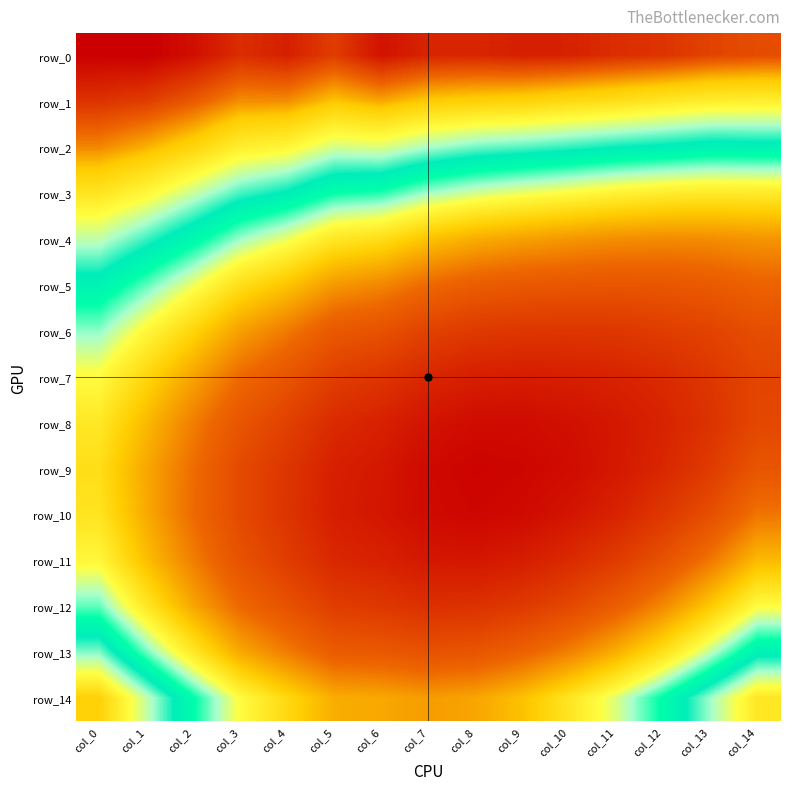

Reading left to right, extract all data points from this chart.

row_0: col_0=0.6	col_1=0.6	col_2=0.6	col_3=0.6	col_4=0.6	col_5=0.6	col_6=0.6	col_7=0.6	col_8=0.6	col_9=0.6	col_10=0.6	col_11=0.6	col_12=0.6	col_13=0.6	col_14=0.6
row_1: col_0=0.6	col_1=0.6	col_2=0.6	col_3=0.6	col_4=0.6	col_5=0.6	col_6=0.6	col_7=0.6	col_8=0.6	col_9=0.6	col_10=0.5	col_11=0.5	col_12=0.5	col_13=0.5	col_14=0.5
row_2: col_0=0.6	col_1=0.6	col_2=0.6	col_3=0.5	col_4=0.5	col_5=0.5	col_6=0.5	col_7=0.5	col_8=0.5	col_9=0.5	col_10=0.5	col_11=0.5	col_12=0.5	col_13=0.5	col_14=0.5
row_3: col_0=0.5	col_1=0.5	col_2=0.5	col_3=0.5	col_4=0.5	col_5=0.5	col_6=0.5	col_7=0.5	col_8=0.5	col_9=0.5	col_10=0.5	col_11=0.5	col_12=0.5	col_13=0.5	col_14=0.5
row_4: col_0=0.5	col_1=0.5	col_2=0.5	col_3=0.5	col_4=0.5	col_5=0.5	col_6=0.5	col_7=0.4	col_8=0.4	col_9=0.4	col_10=0.4	col_11=0.4	col_12=0.4	col_13=0.4	col_14=0.4
row_5: col_0=0.5	col_1=0.5	col_2=0.5	col_3=0.5	col_4=0.4	col_5=0.4	col_6=0.4	col_7=0.4	col_8=0.4	col_9=0.4	col_10=0.4	col_11=0.4	col_12=0.4	col_13=0.4	col_14=0.4
row_6: col_0=0.5	col_1=0.5	col_2=0.4	col_3=0.4	col_4=0.4	col_5=0.4	col_6=0.4	col_7=0.4	col_8=0.4	col_9=0.4	col_10=0.4	col_11=0.4	col_12=0.4	col_13=0.4	col_14=0.4
row_7: col_0=0.5	col_1=0.4	col_2=0.4	col_3=0.4	col_4=0.4	col_5=0.4	col_6=0.4	col_7=0.4	col_8=0.4	col_9=0.4	col_10=0.4	col_11=0.4	col_12=0.4	col_13=0.4	col_14=0.4
row_8: col_0=0.5	col_1=0.4	col_2=0.4	col_3=0.4	col_4=0.4	col_5=0.4	col_6=0.4	col_7=0.3	col_8=0.3	col_9=0.3	col_10=0.3	col_11=0.3	col_12=0.4	col_13=0.4	col_14=0.4
row_9: col_0=0.5	col_1=0.4	col_2=0.4	col_3=0.4	col_4=0.4	col_5=0.4	col_6=0.3	col_7=0.3	col_8=0.3	col_9=0.3	col_10=0.3	col_11=0.3	col_12=0.4	col_13=0.4	col_14=0.4
row_10: col_0=0.5	col_1=0.4	col_2=0.4	col_3=0.4	col_4=0.4	col_5=0.4	col_6=0.3	col_7=0.3	col_8=0.3	col_9=0.3	col_10=0.3	col_11=0.4	col_12=0.4	col_13=0.4	col_14=0.4
row_11: col_0=0.5	col_1=0.4	col_2=0.4	col_3=0.4	col_4=0.4	col_5=0.4	col_6=0.4	col_7=0.3	col_8=0.3	col_9=0.4	col_10=0.4	col_11=0.4	col_12=0.4	col_13=0.4	col_14=0.4
row_12: col_0=0.5	col_1=0.5	col_2=0.4	col_3=0.4	col_4=0.4	col_5=0.4	col_6=0.4	col_7=0.4	col_8=0.4	col_9=0.4	col_10=0.4	col_11=0.4	col_12=0.4	col_13=0.4	col_14=0.5
row_13: col_0=0.5	col_1=0.5	col_2=0.5	col_3=0.4	col_4=0.4	col_5=0.4	col_6=0.4	col_7=0.4	col_8=0.4	col_9=0.4	col_10=0.4	col_11=0.4	col_12=0.5	col_13=0.5	col_14=0.5
row_14: col_0=0.6	col_1=0.5	col_2=0.5	col_3=0.5	col_4=0.5	col_5=0.4	col_6=0.4	col_7=0.4	col_8=0.4	col_9=0.4	col_10=0.5	col_11=0.5	col_12=0.5	col_13=0.5	col_14=0.5